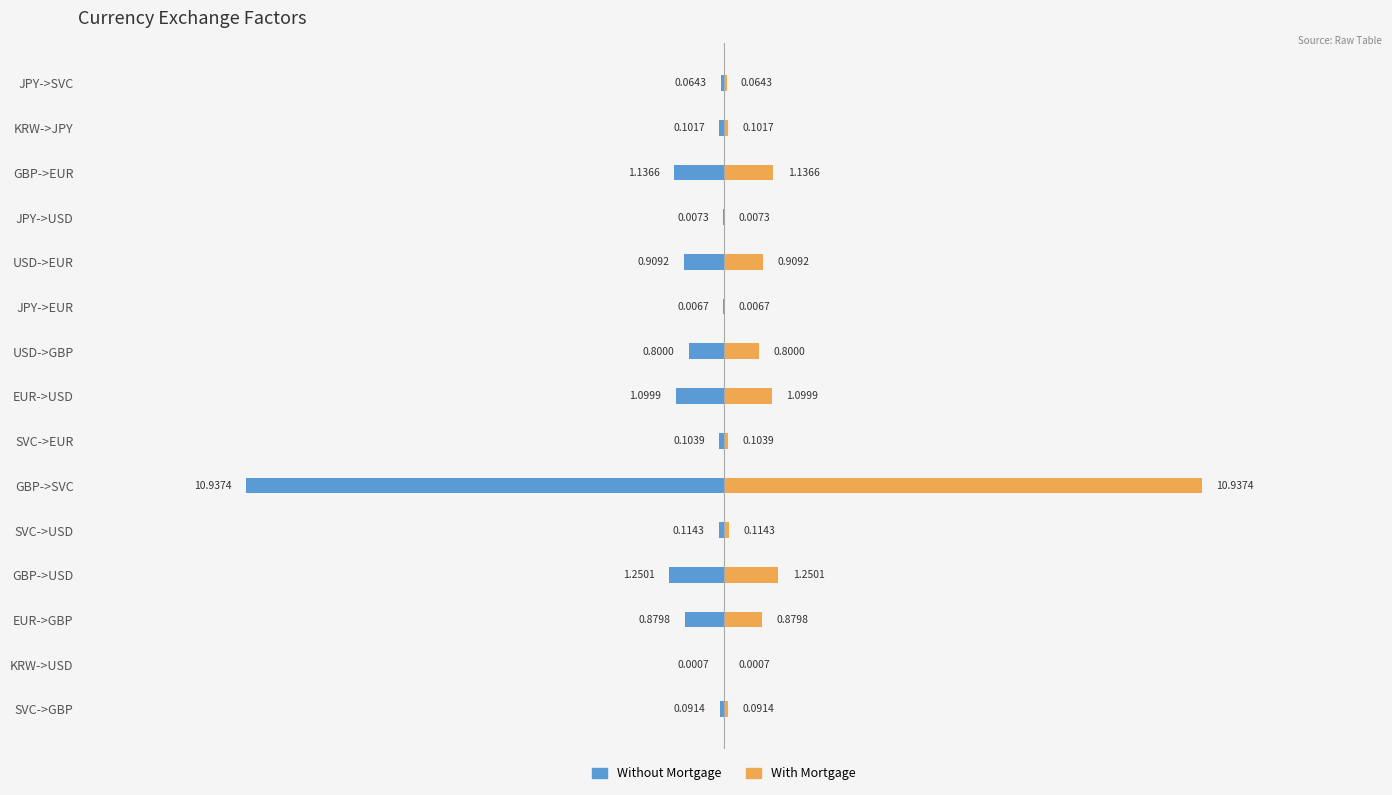

What is the maximum value shown in the chart?

10.9